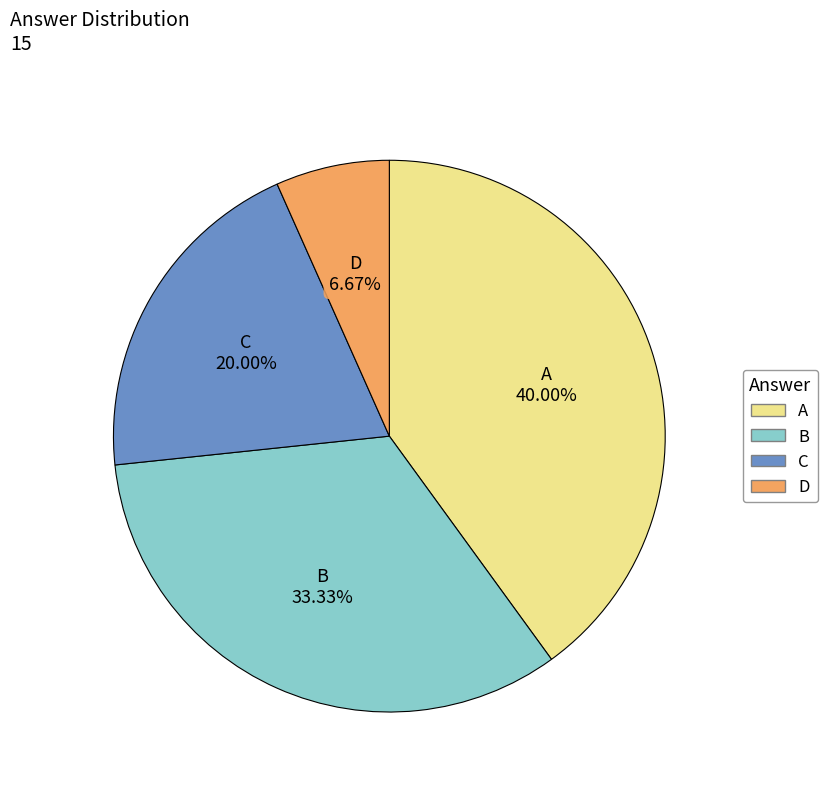

What is the smallest slice in the pie chart?

D